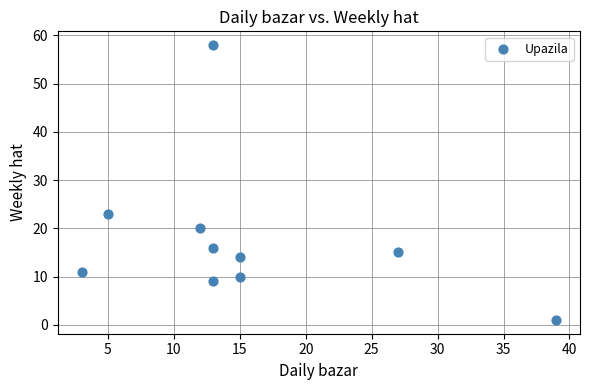

What is the range of X values (max minus min)?

36